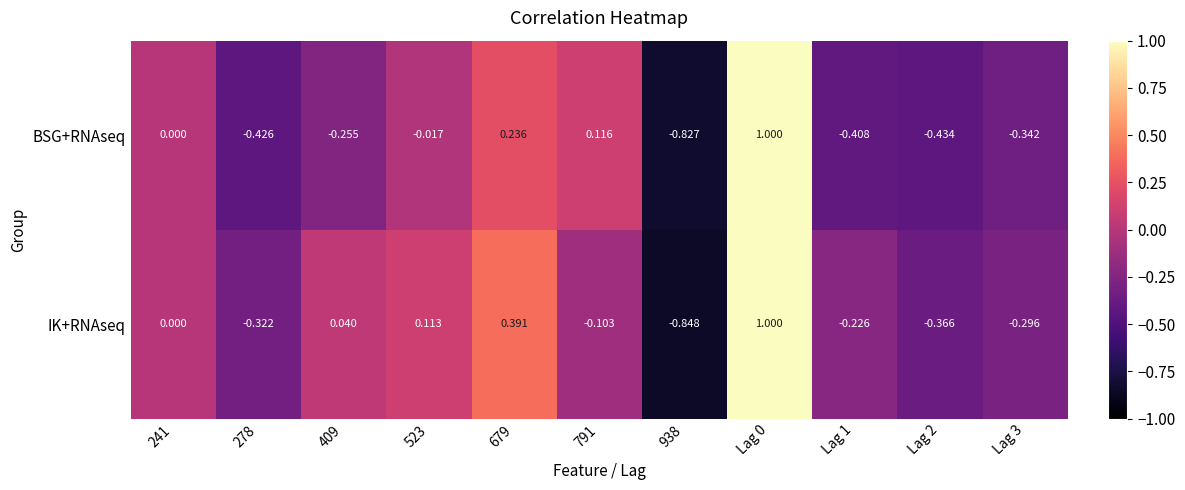

List the series in order of their overall mean, highest first.

IK+RNAseq, BSG+RNAseq